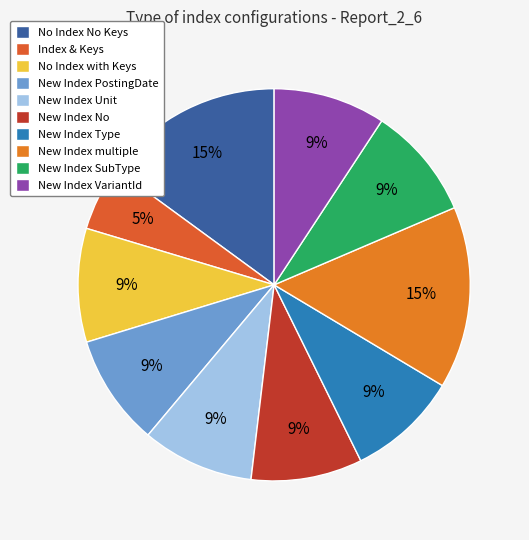

Rank the categories by value from lowest to highest.

Index & Keys, New Index Type, New Index PostingDate, New Index No, New Index Unit, New Index VariantId, New Index SubType, No Index with Keys, No Index No Keys, New Index multiple